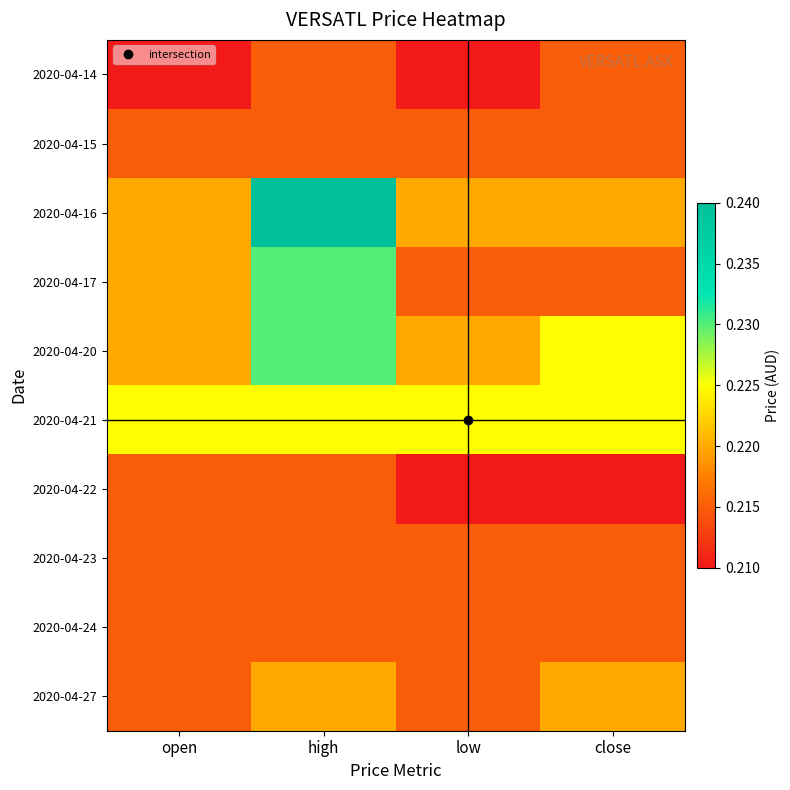

Which has a higher value, high or close?

high